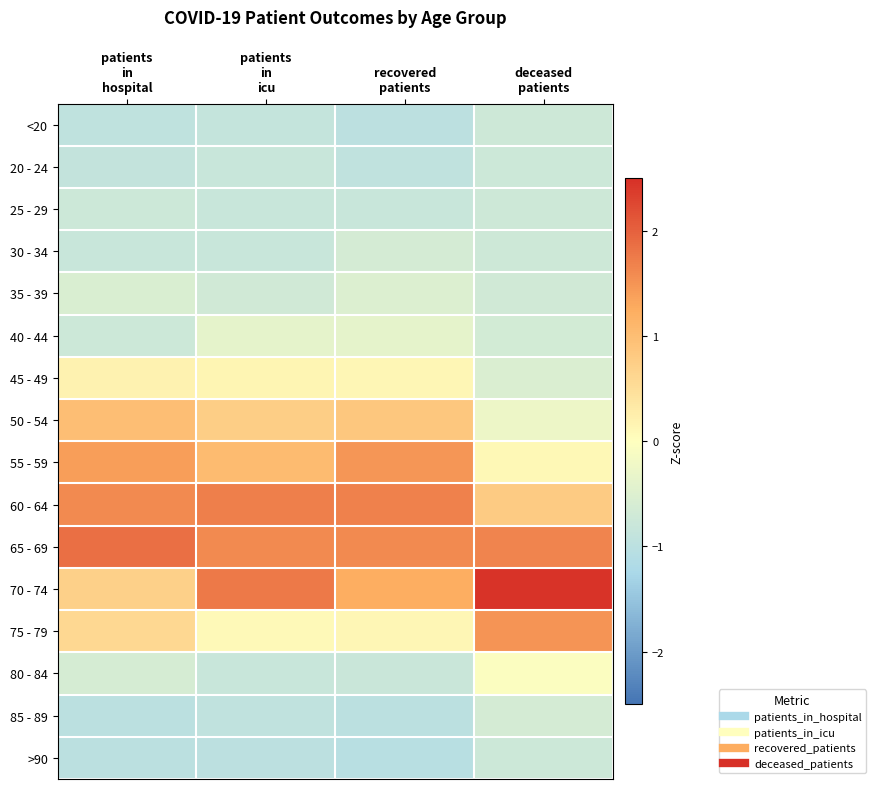

Reading left to right, what are all the values shown in this chart?

<20: patients
in
hospital=-0.9	patients
in
icu=-0.9	recovered
patients=-1.0	deceased
patients=-0.7
20 - 24: patients
in
hospital=-0.9	patients
in
icu=-0.8	recovered
patients=-0.9	deceased
patients=-0.8
25 - 29: patients
in
hospital=-0.7	patients
in
icu=-0.8	recovered
patients=-0.8	deceased
patients=-0.7
30 - 34: patients
in
hospital=-0.8	patients
in
icu=-0.8	recovered
patients=-0.6	deceased
patients=-0.7
35 - 39: patients
in
hospital=-0.5	patients
in
icu=-0.7	recovered
patients=-0.5	deceased
patients=-0.7
40 - 44: patients
in
hospital=-0.7	patients
in
icu=-0.4	recovered
patients=-0.4	deceased
patients=-0.6
45 - 49: patients
in
hospital=0.2	patients
in
icu=0.1	recovered
patients=0.1	deceased
patients=-0.5
50 - 54: patients
in
hospital=1.0	patients
in
icu=0.7	recovered
patients=0.8	deceased
patients=-0.3
55 - 59: patients
in
hospital=1.4	patients
in
icu=1.0	recovered
patients=1.5	deceased
patients=0.1
60 - 64: patients
in
hospital=1.6	patients
in
icu=1.7	recovered
patients=1.7	deceased
patients=0.8
65 - 69: patients
in
hospital=1.9	patients
in
icu=1.6	recovered
patients=1.6	deceased
patients=1.6
70 - 74: patients
in
hospital=0.7	patients
in
icu=1.8	recovered
patients=1.2	deceased
patients=2.5
75 - 79: patients
in
hospital=0.6	patients
in
icu=0.1	recovered
patients=0.1	deceased
patients=1.5
80 - 84: patients
in
hospital=-0.6	patients
in
icu=-0.8	recovered
patients=-0.8	deceased
patients=-0.0
85 - 89: patients
in
hospital=-1.0	patients
in
icu=-0.9	recovered
patients=-1.0	deceased
patients=-0.6
>90: patients
in
hospital=-1.0	patients
in
icu=-1.0	recovered
patients=-1.0	deceased
patients=-0.7